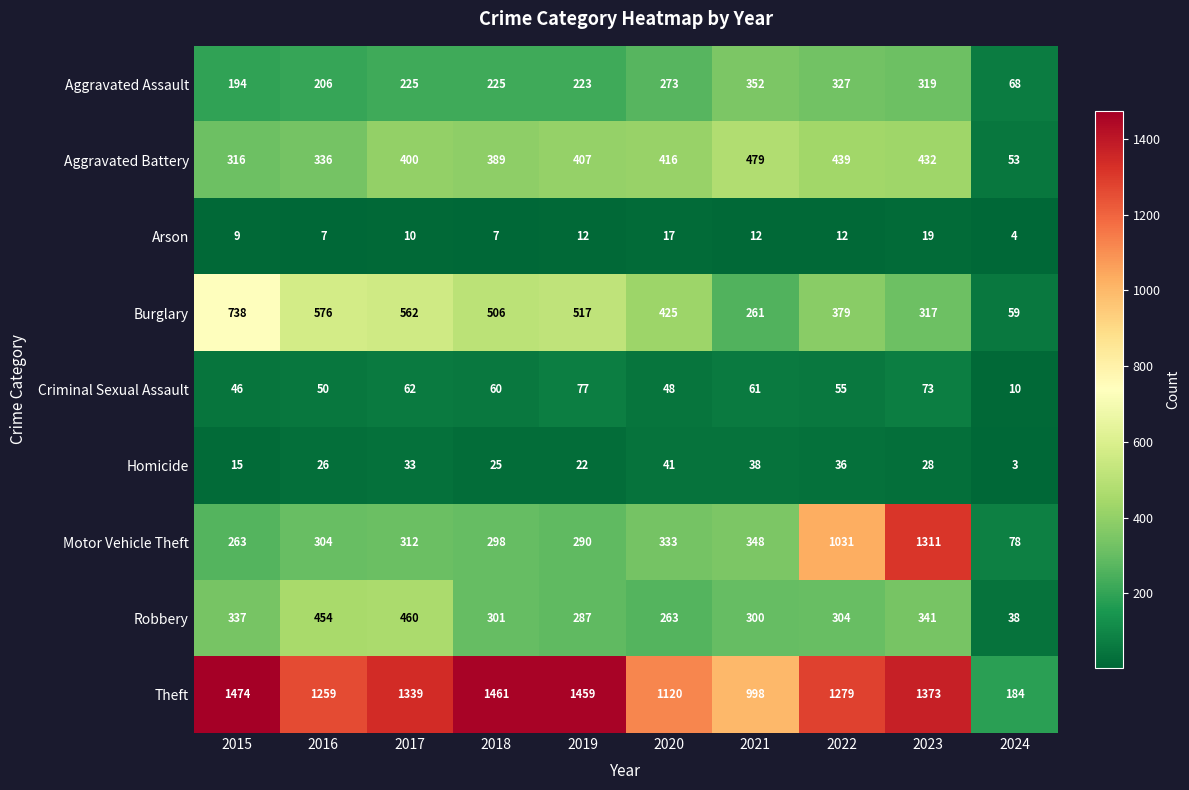

What is the minimum value shown in the chart?

3